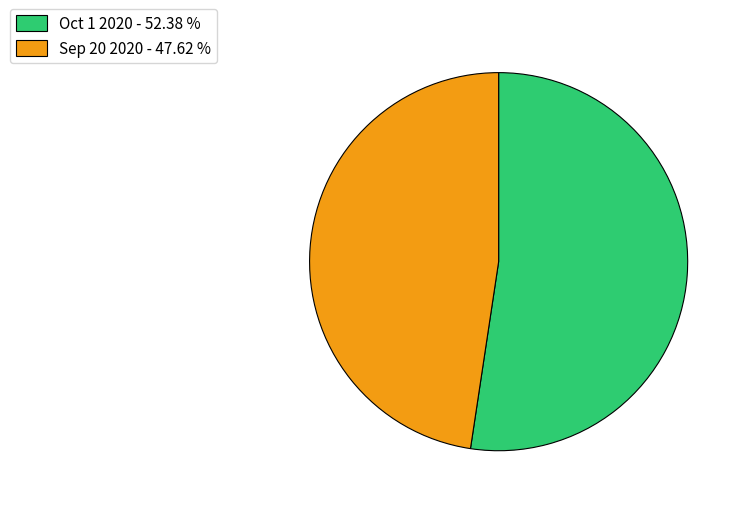

Which category accounts for the majority?

Oct 1 2020